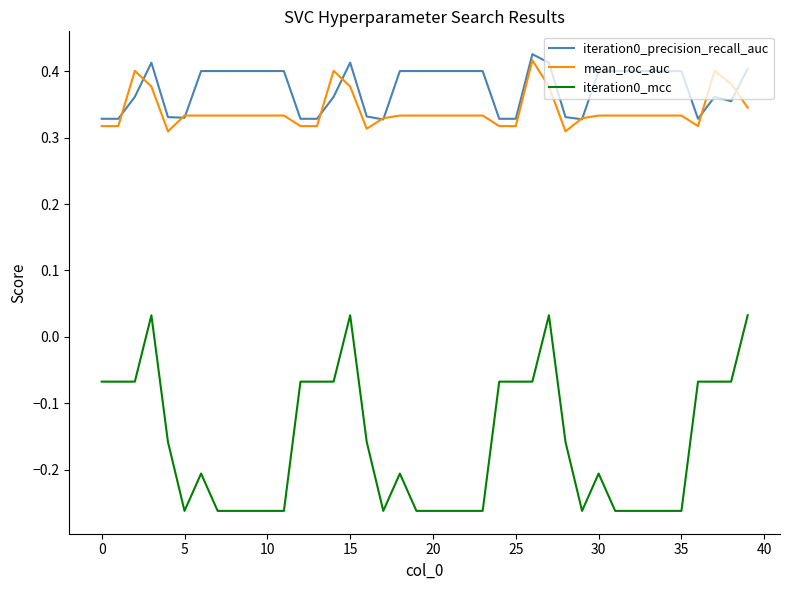

True or false: iteration0_mcc and iteration0_precision_recall_auc intersect in this chart.

False